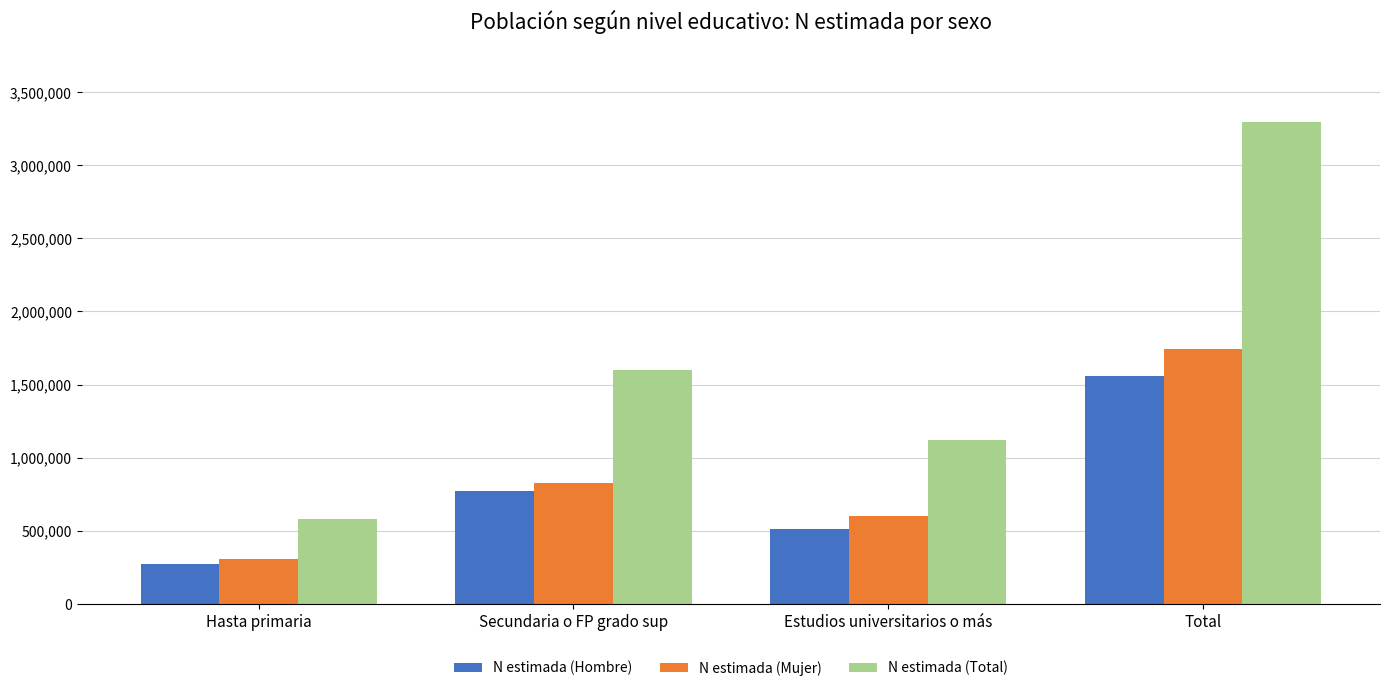

How many data points does each series have?

4